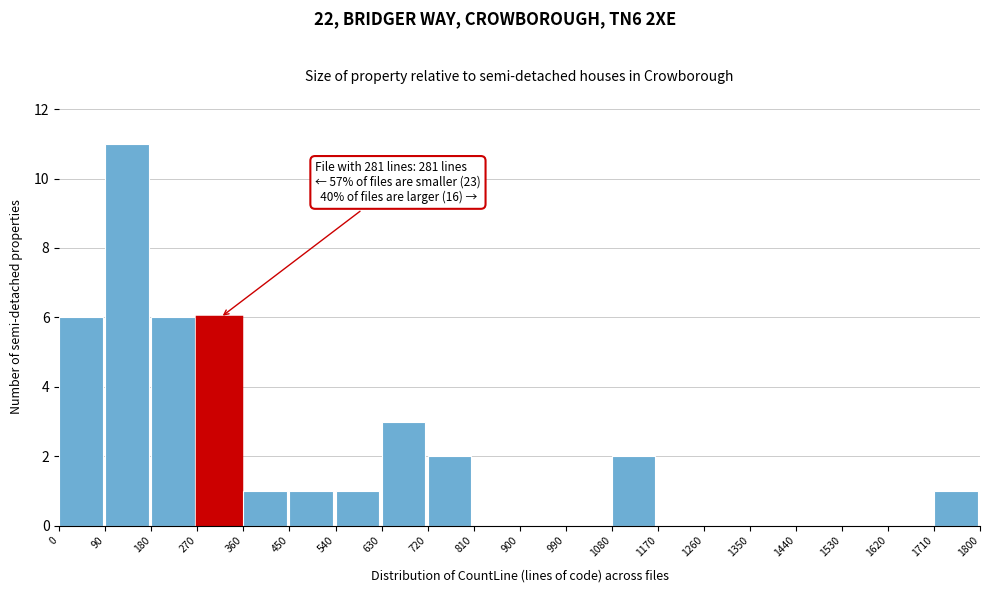

Which range on the x-axis has the tallest bar?

90 to 180